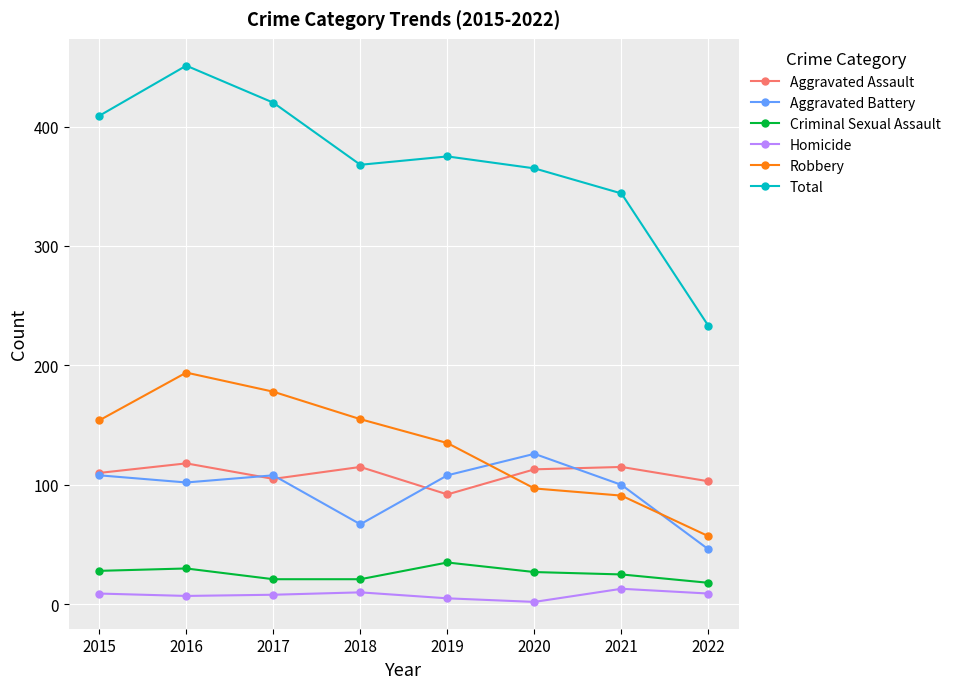

Does the chart display data point markers on the line(s)?

Yes